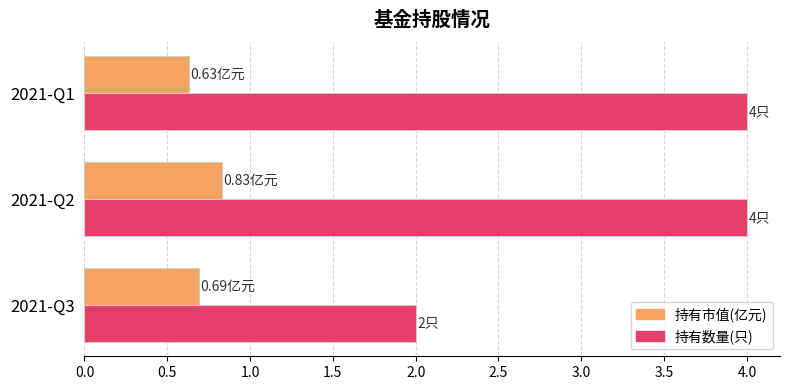

What are all the series names shown in the legend?

持有市值(亿元), 持有数量(只)